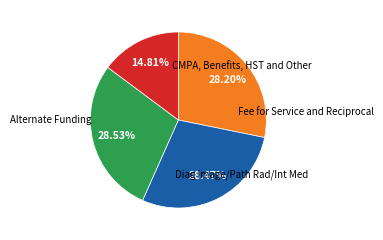

Does any single category account for the majority?

No